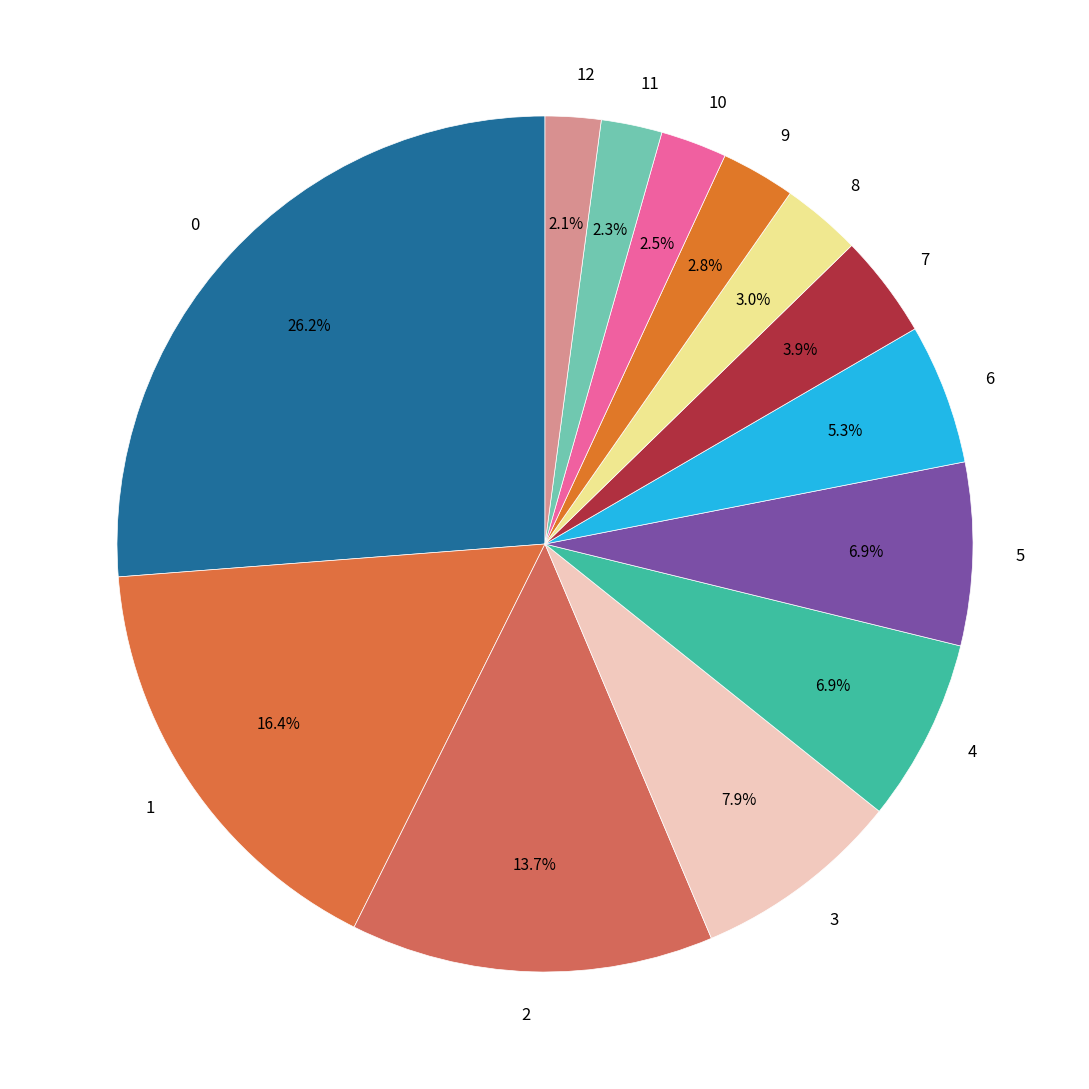

Is there a majority slice in this chart?

No